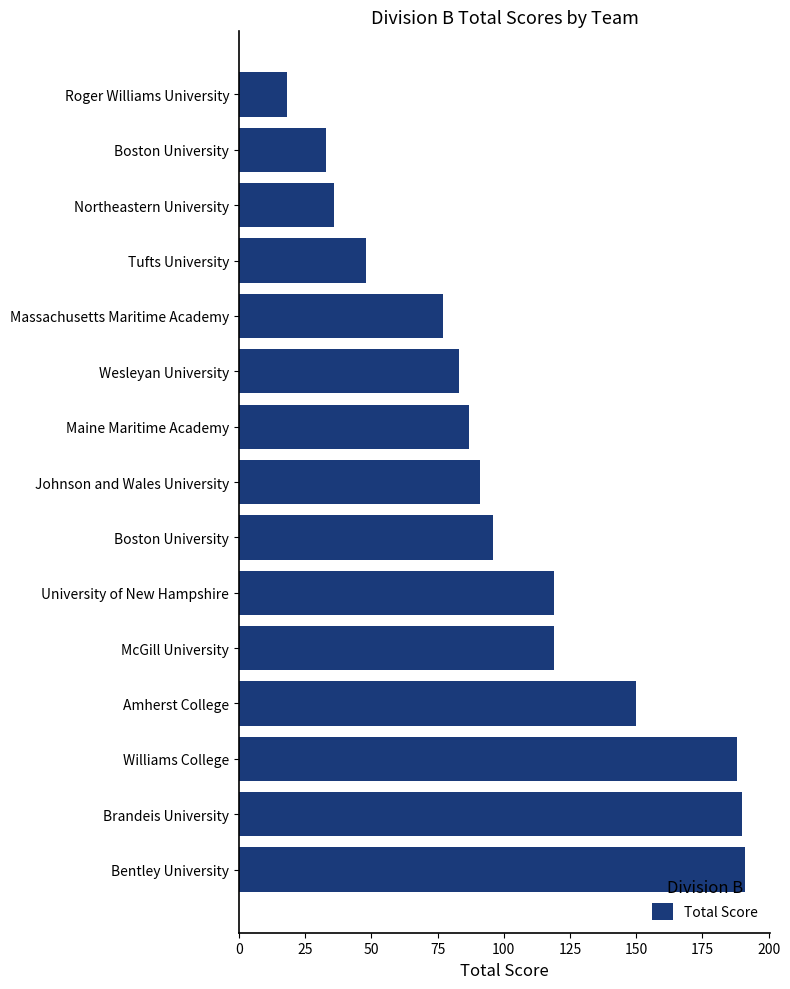

How many bars are there in total?

15